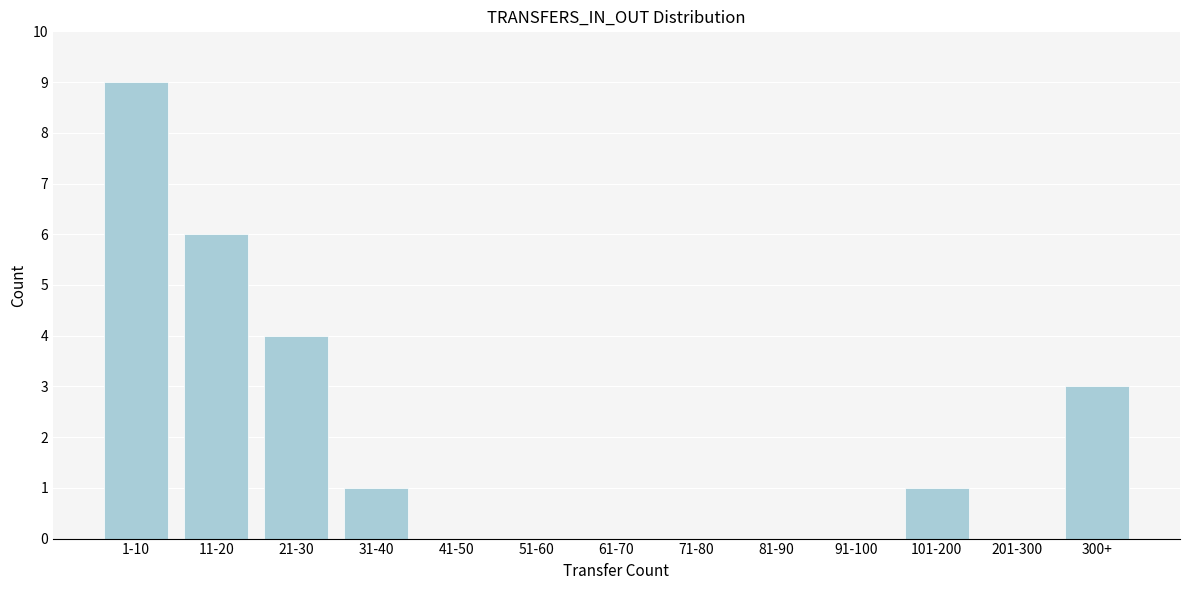

Reading right to left, extract all data points from this chart.

300+=3	201-300=0	101-200=1	91-100=0	81-90=0	71-80=0	61-70=0	51-60=0	41-50=0	31-40=1	21-30=4	11-20=6	1-10=9